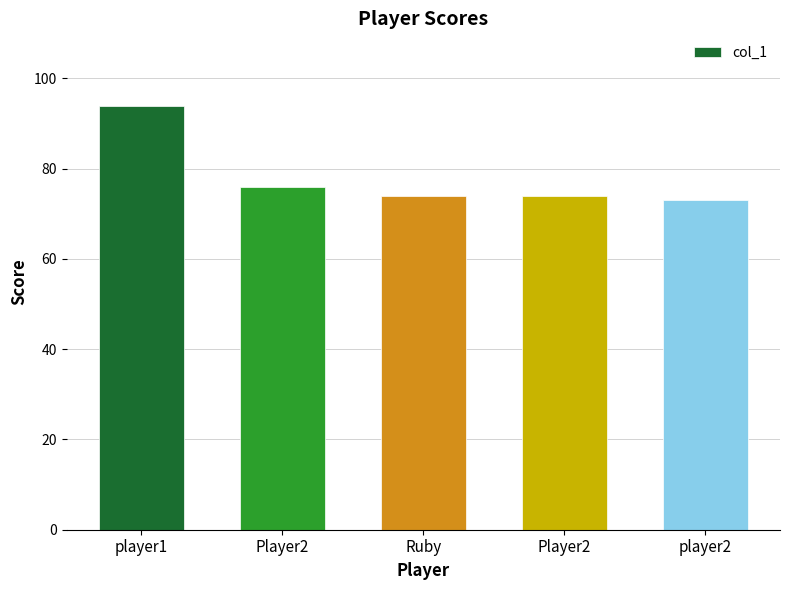

Reading left to right, list all the values displayed in this chart.

player1=94	Player2=76	Ruby=74	Player2=74	player2=73